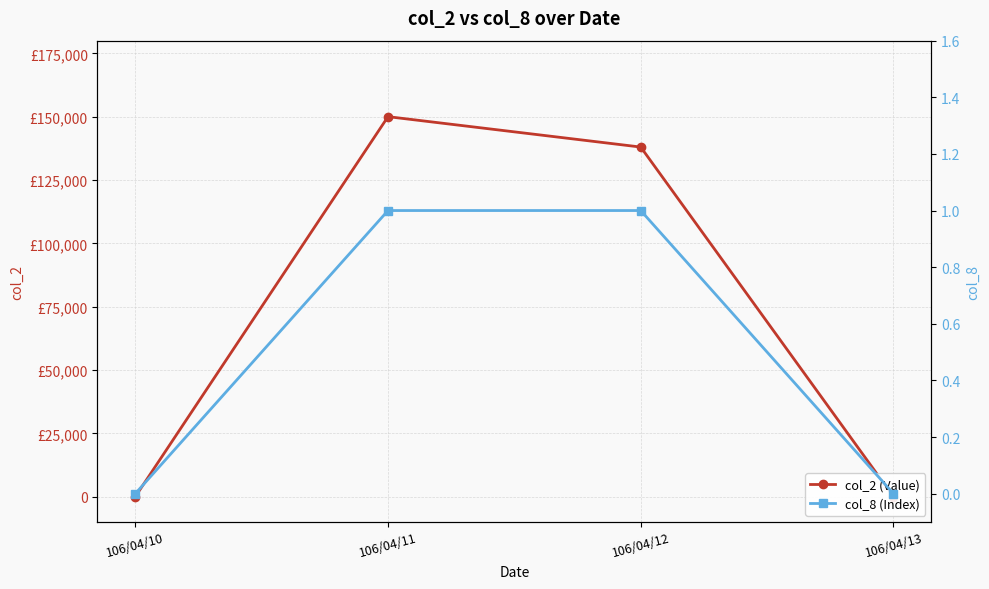

Rank the series by their average value, from highest to lowest.

col_2 (Value), col_8 (Index)